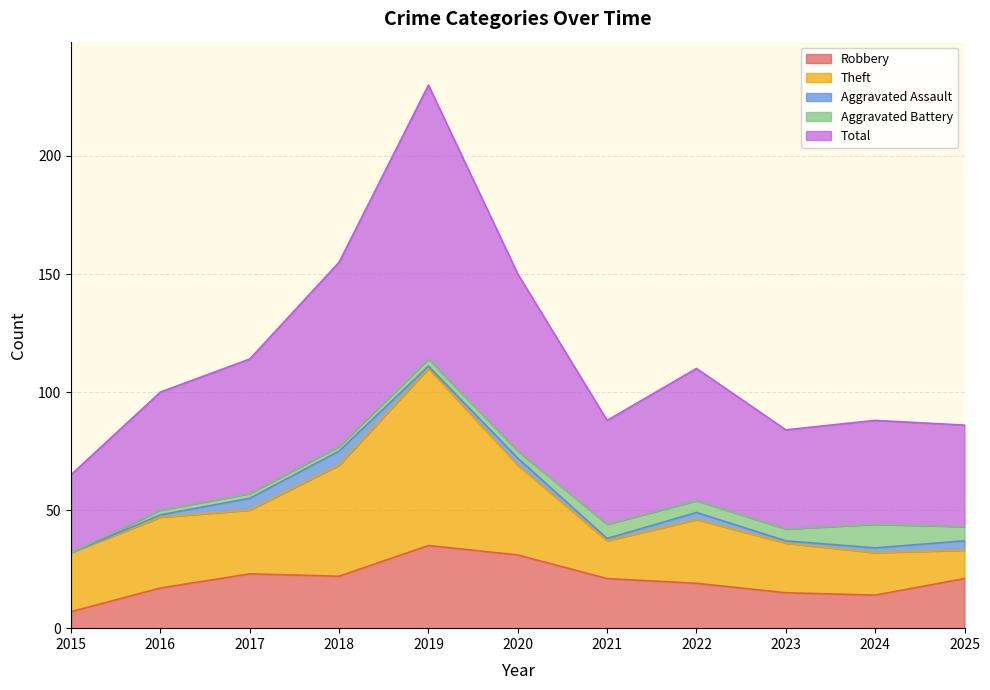

Where is Aggravated Assault nearest to the value 3?

2020